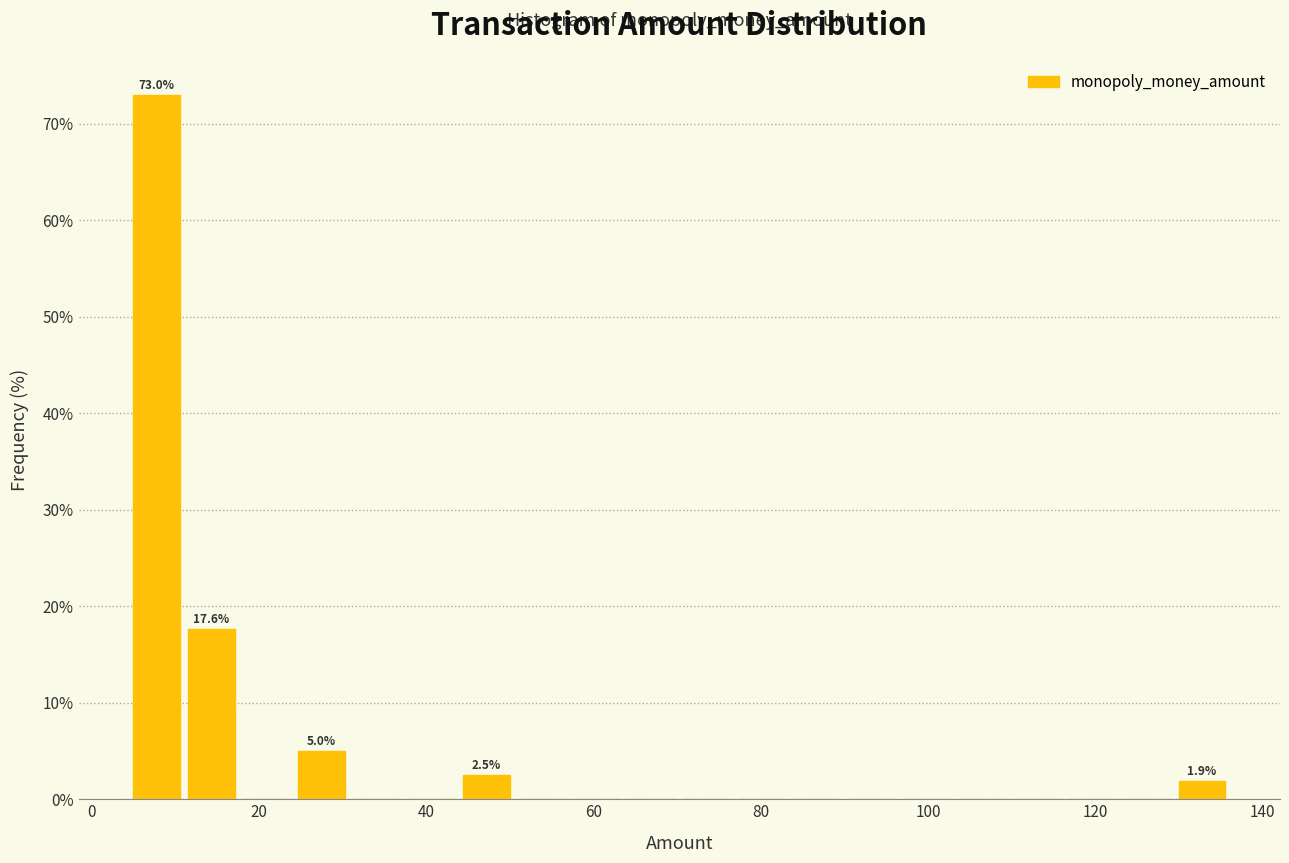

Read against the x-axis, roughly where is the centre of the tallest bar?

8